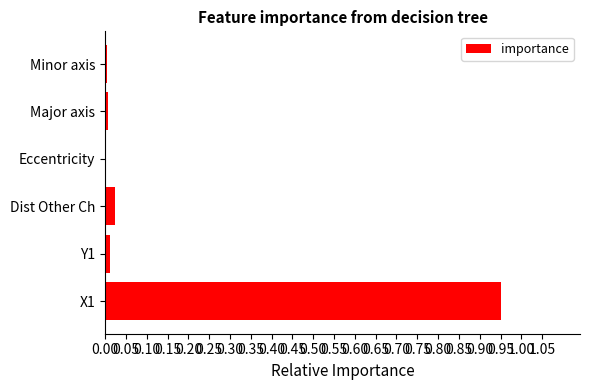

Is it true that the value at Dist Other Ch is 0.0?

True